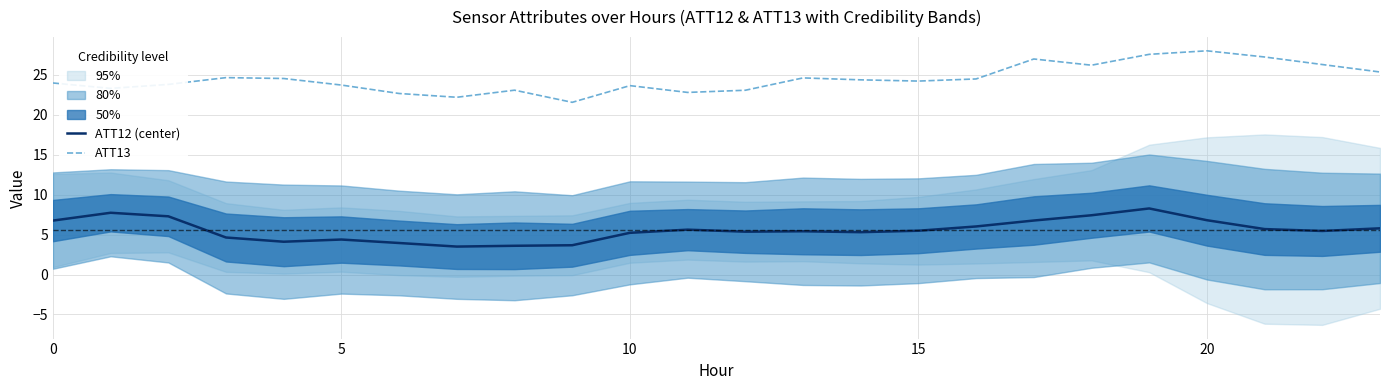

At which category is the sum across all series the highest?

19